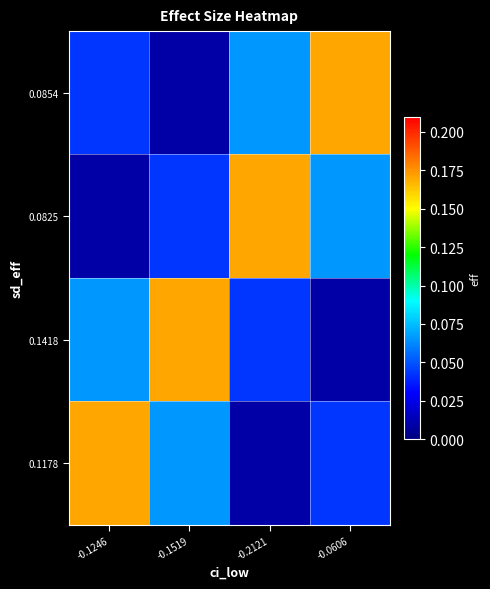

Between -0.0606 and -0.2121, which is larger?

-0.0606